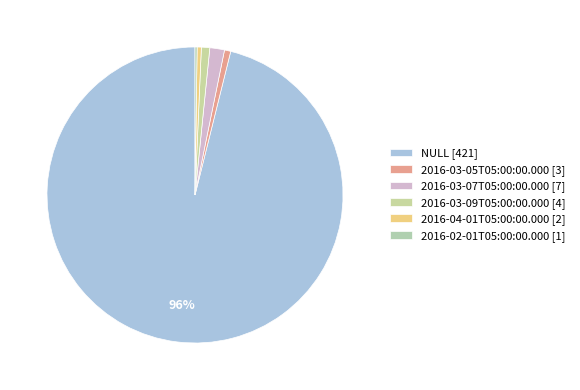

Which category has the biggest portion of the pie?

NULL